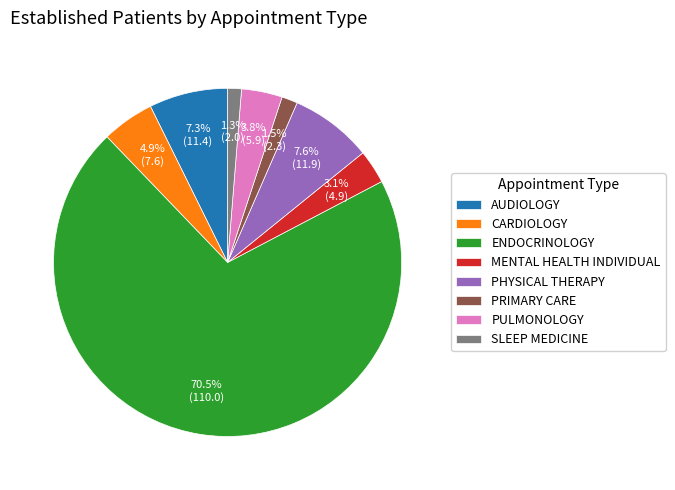

Which has a higher value, ENDOCRINOLOGY or SLEEP MEDICINE?

ENDOCRINOLOGY